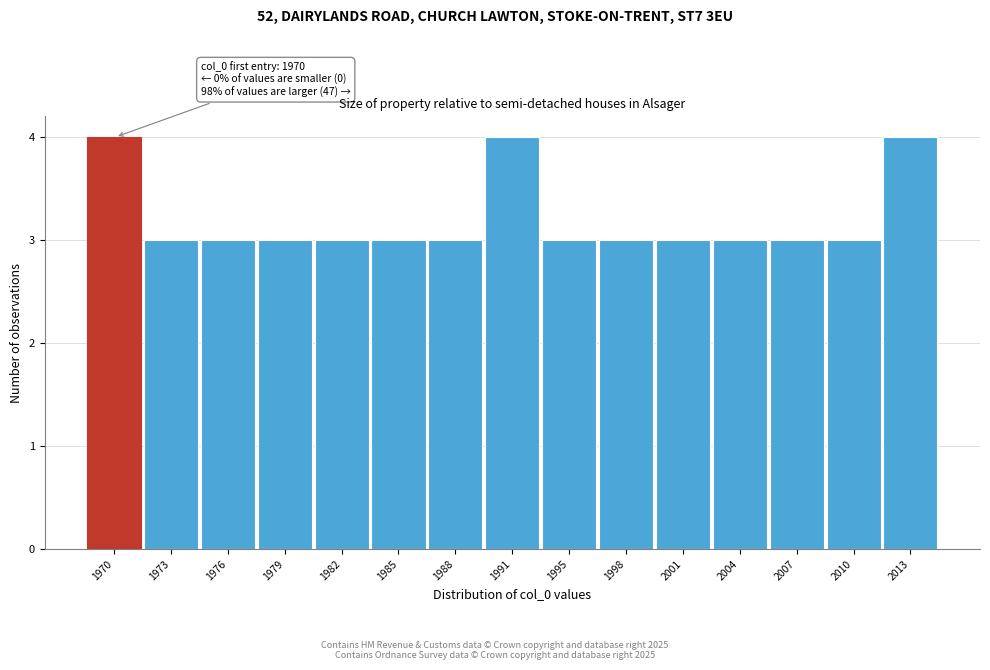

Reading left to right, extract all data points from this chart.

1970=4	1973=3	1976=3	1979=3	1982=3	1985=3	1988=3	1991=4	1995=3	1998=3	2001=3	2004=3	2007=3	2010=3	2013=4